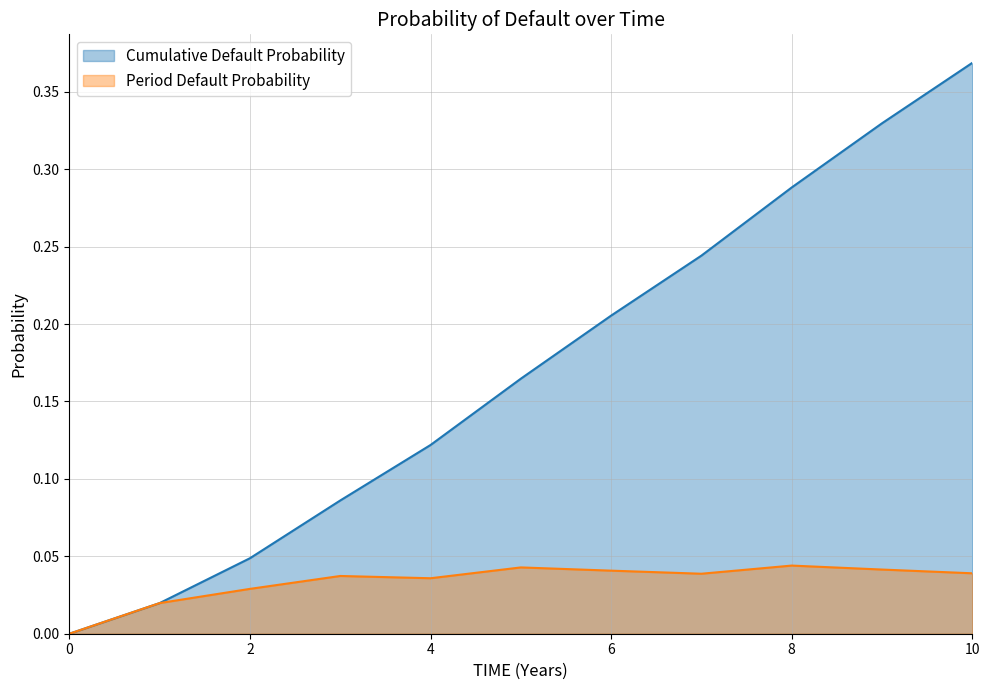

Is it true that Cumulative Default Probability equals 0.4 at 10?

True